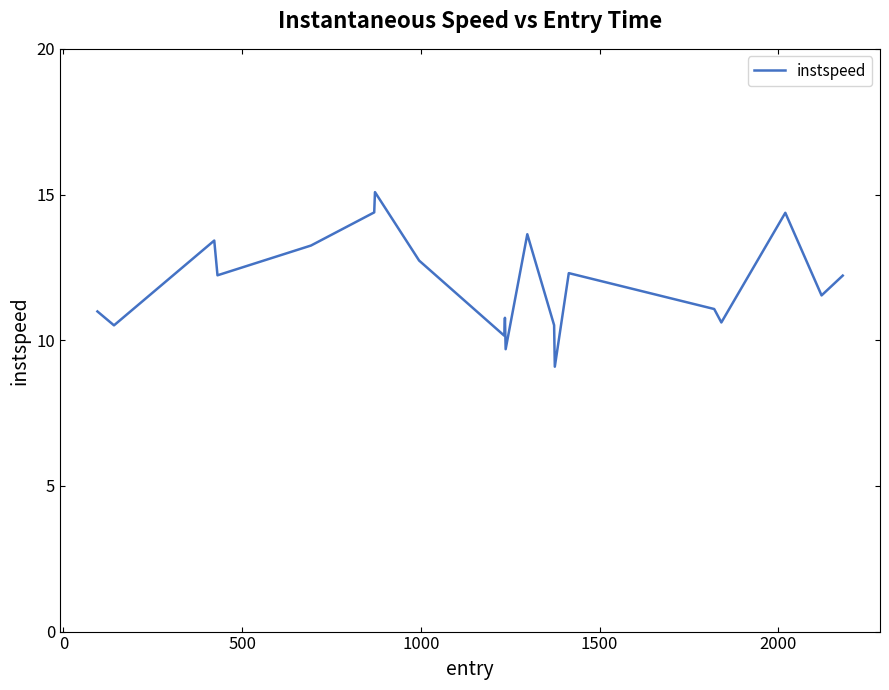

What is the smallest value displayed?

9.1